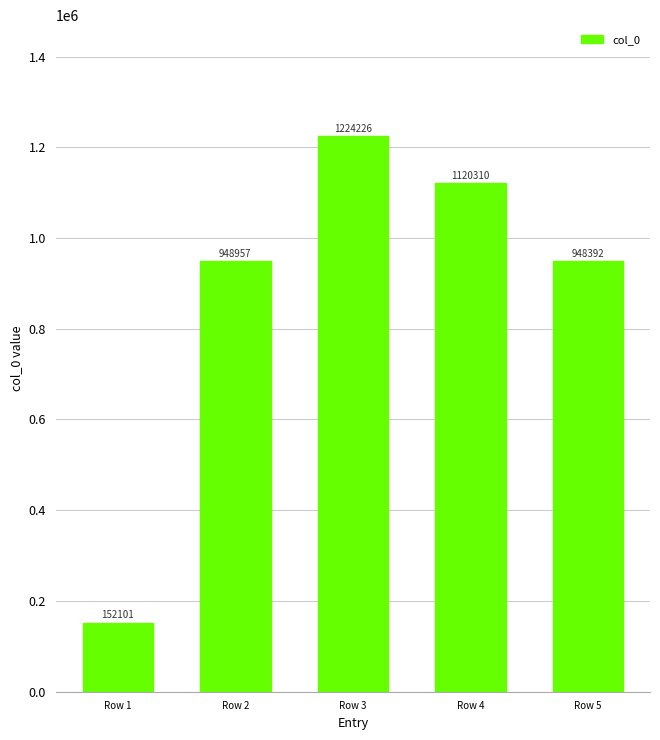

What is the sum of all values?

4393986